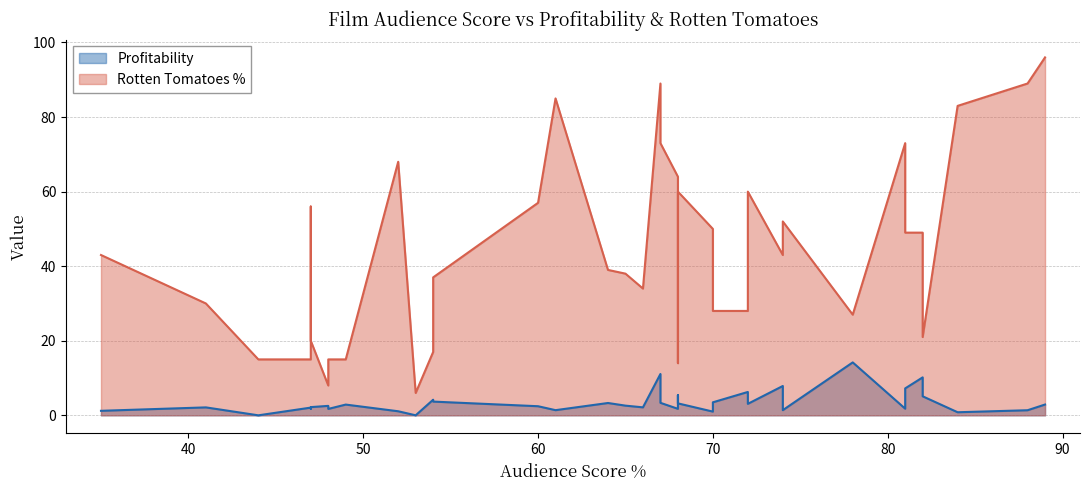

At which label does Profitability reach its minimum?

44